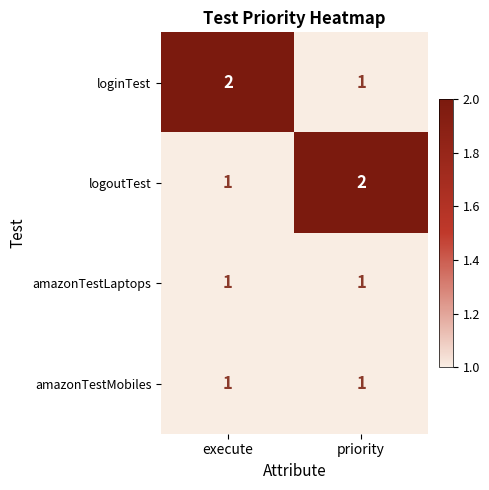

Where is loginTest nearest to the value 1?

priority